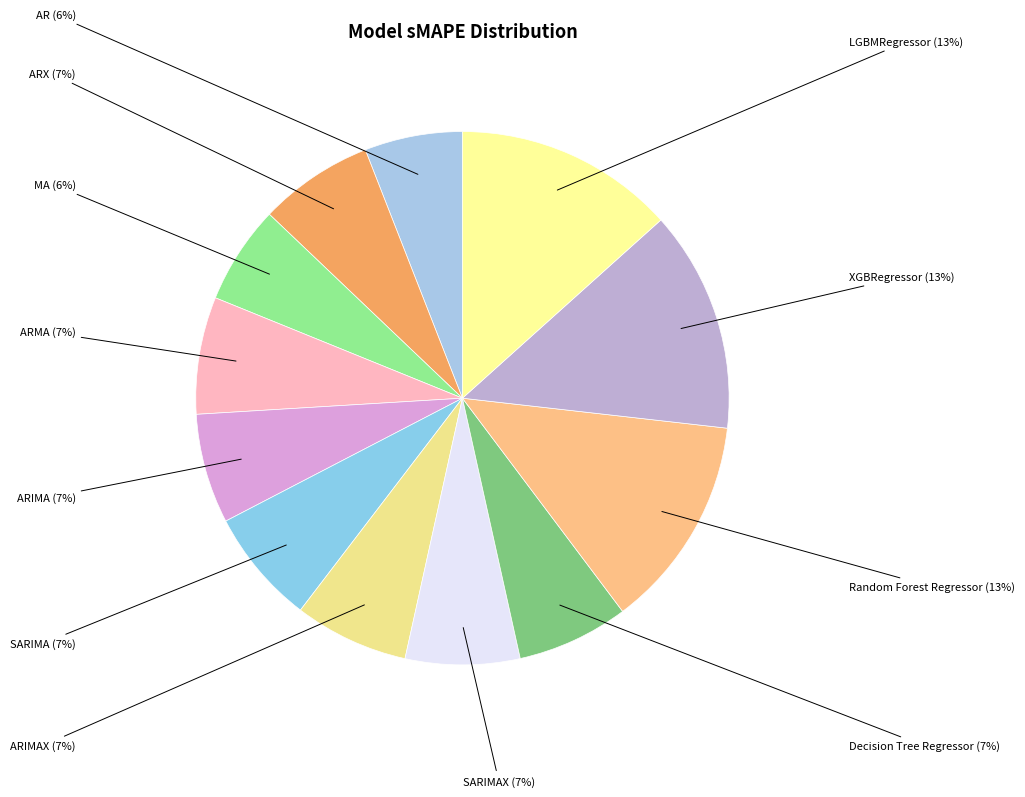

To the nearest percent, what is the combined percentage of Random Forest Regressor and LGBMRegressor?

26%